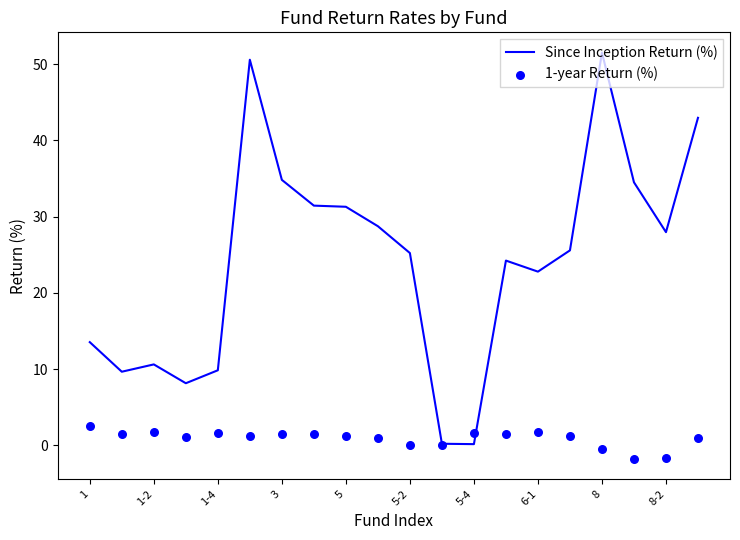

Which series has the largest Y range (max minus min)?

Since Inception Return (%)